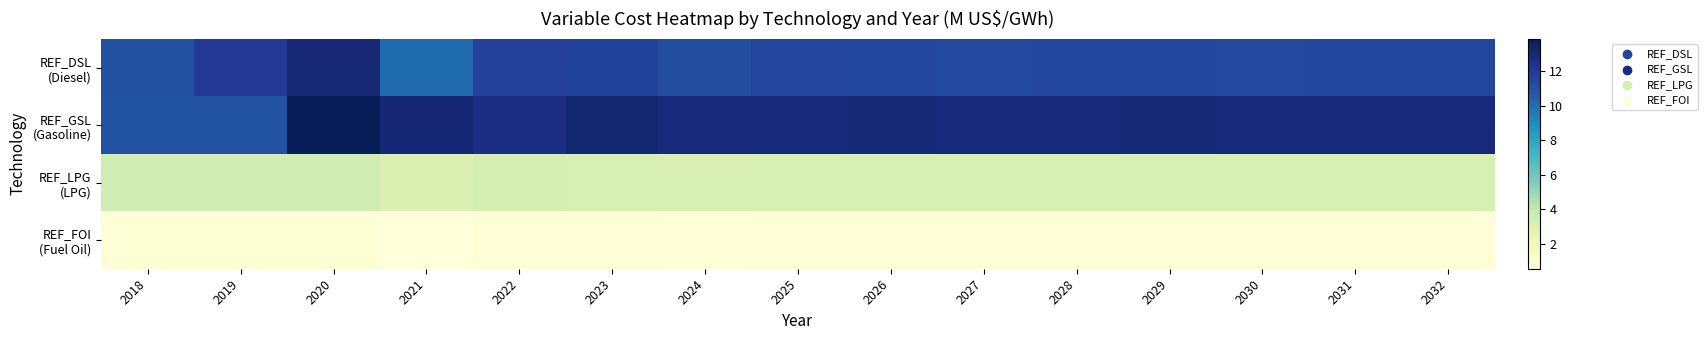

At which category is the sum across all series the highest?

2020